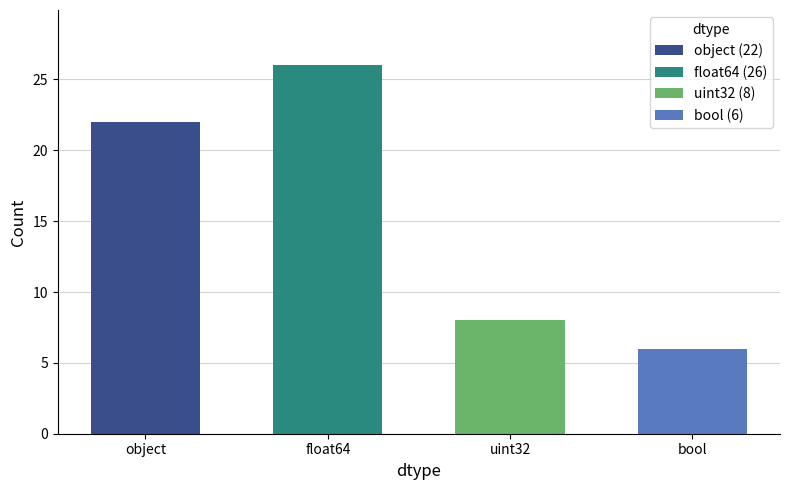

Are the bars grouped side by side (vs. stacked)?

No